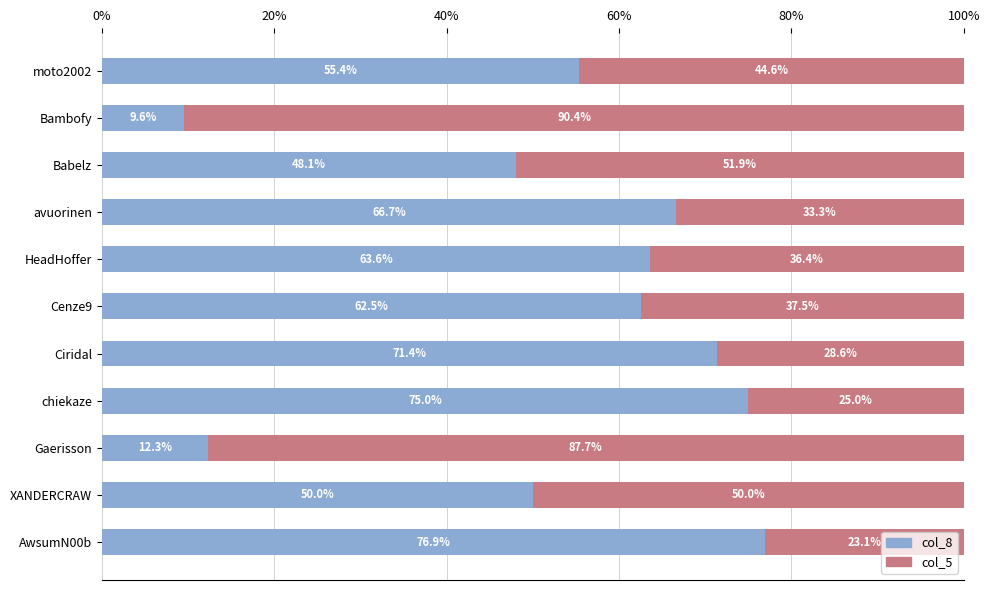

What is the minimum value for col_8?

9.6